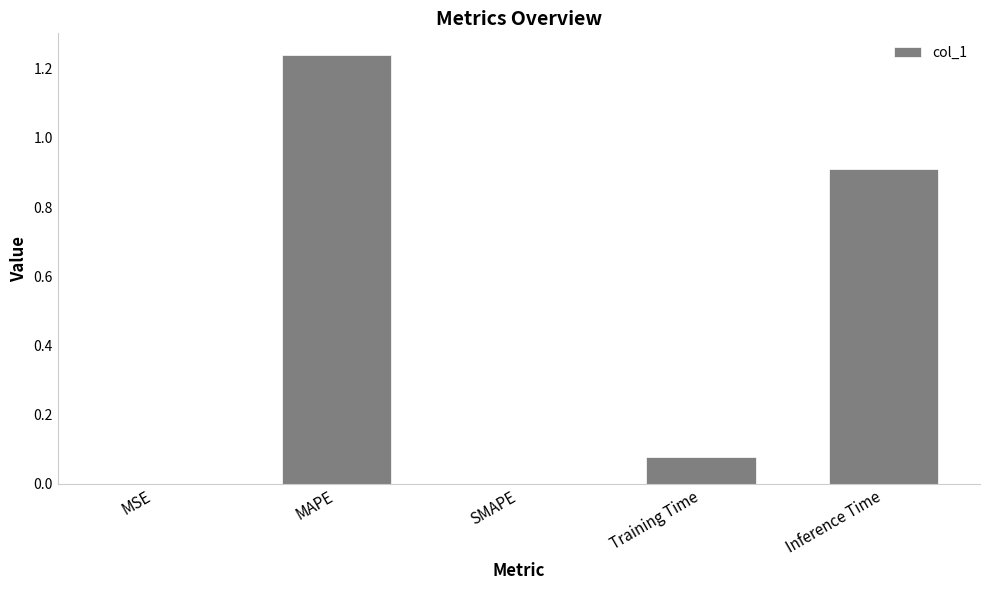

What is the sum of the values at MAPE and Training Time?

1.3